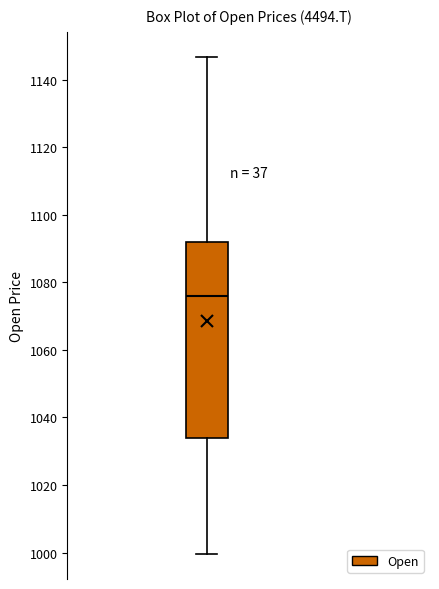

Where does the upper whisker of the box end on the y-axis? The values are not printed on the chart, so give them approximately, as read against the axis.

1146